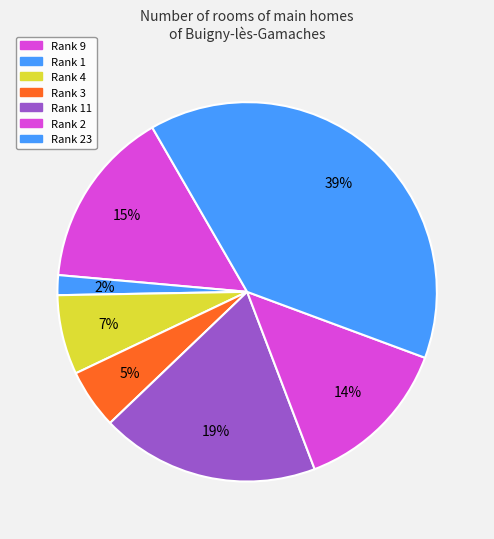

How many segments does this pie chart have?

7